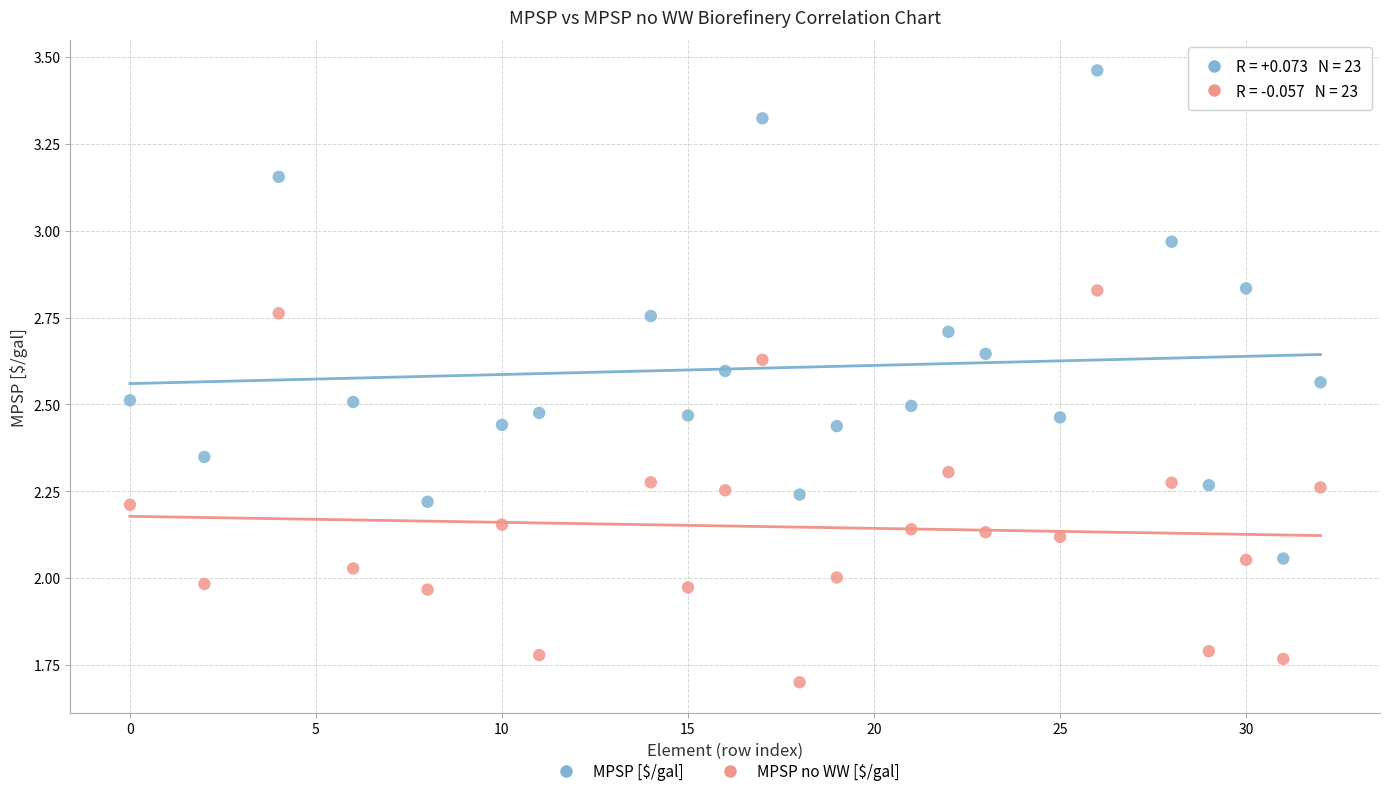

Which series has the widest spread of Y values?

MPSP [$/gal]